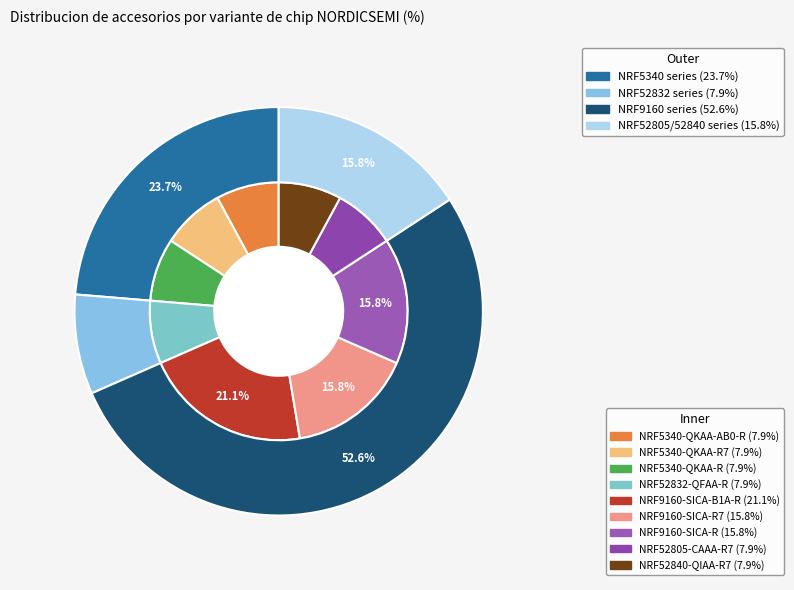

To the nearest percent, what is the difference between the NRF5340-QKAA-R and NRF9160-SICA-B1A-R slice percentages?

13%